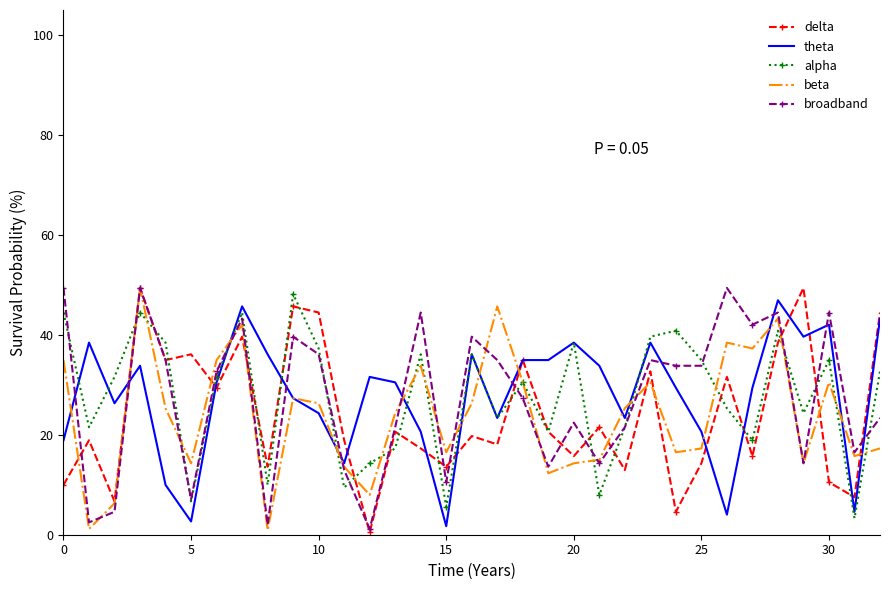

What are all the series names shown in the legend?

delta, theta, alpha, beta, broadband